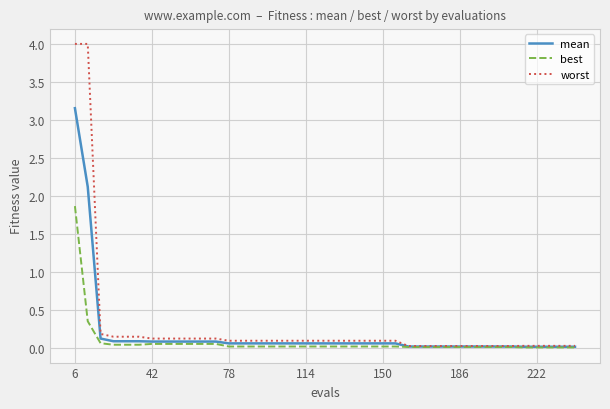

Which series has the largest range (max minus min)?

worst